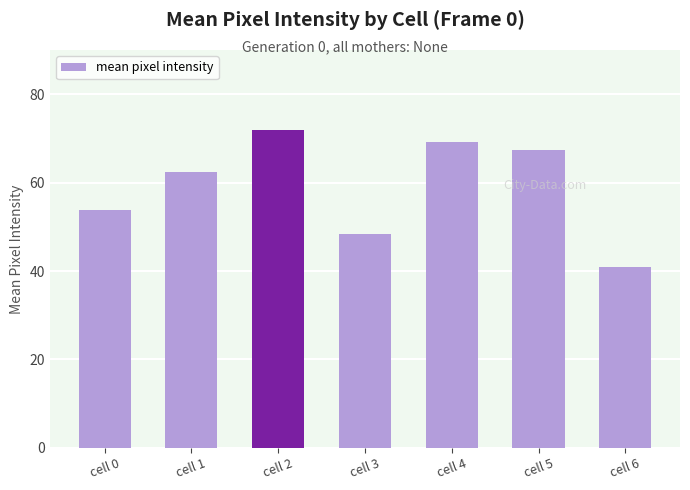

The value at cell 6 is 40.9. True or false?

True